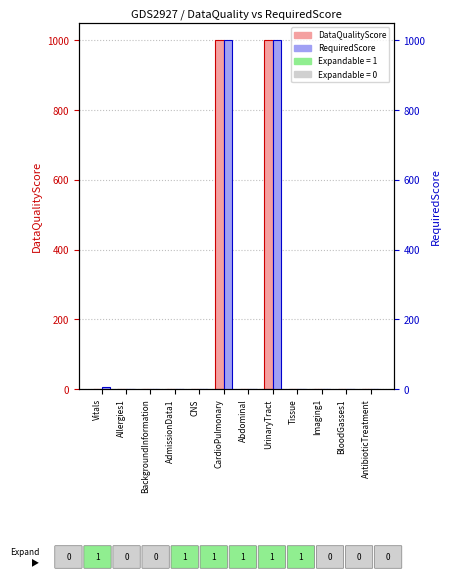

Is it true that RequiredScore equals 10 at Vitals?

False